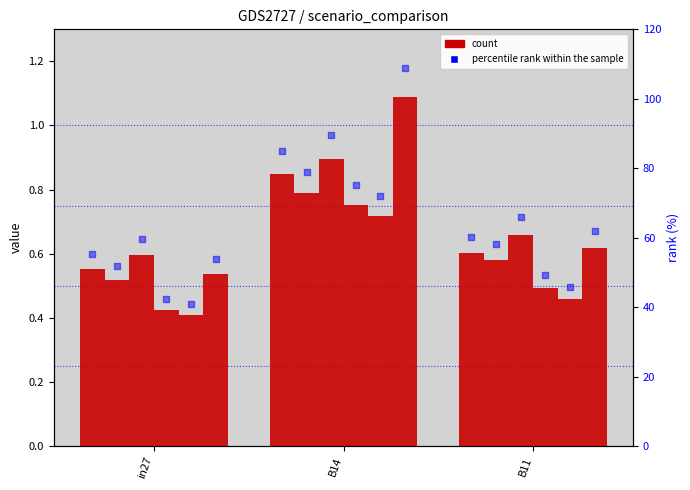

At how many categories does at least one series exceed 0?

3